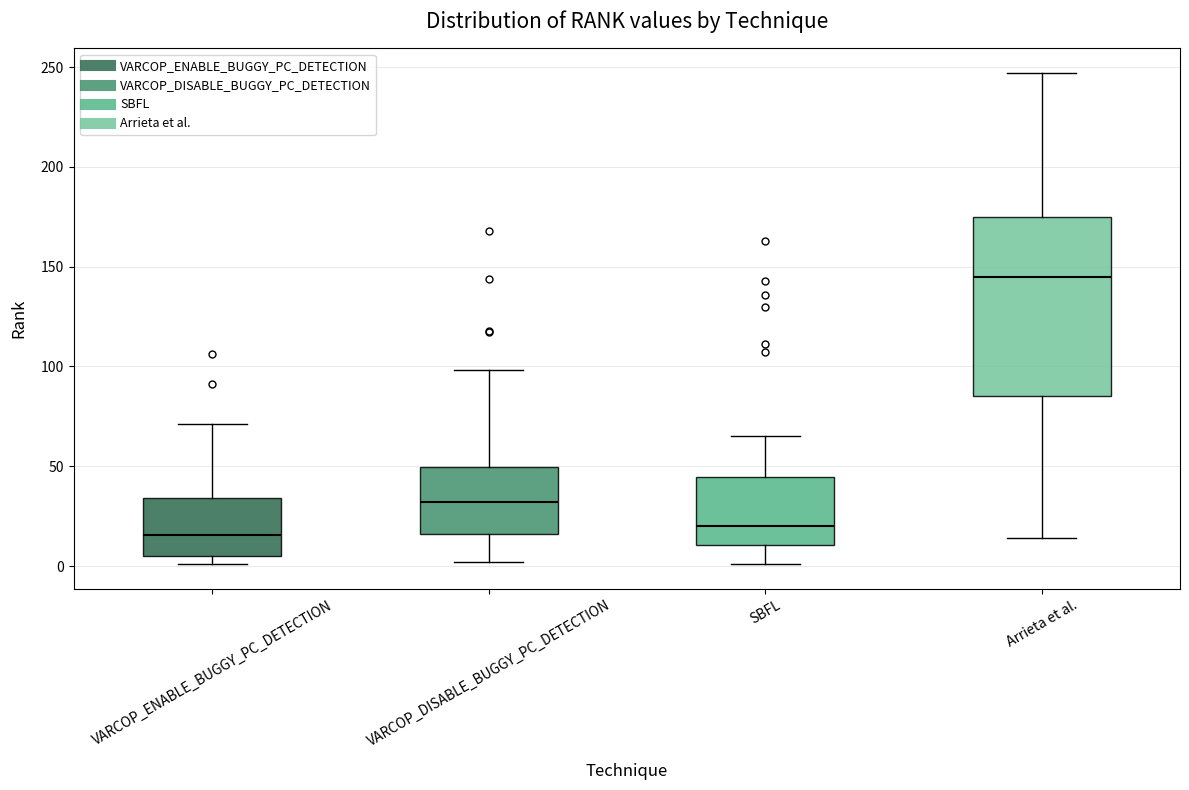

Reading left to right, transcribe this box plot: for each box, give where its median line is, the range the box spans, and where its two whiskers end, as read against the y-axis. The values are not printed on the chart, so give them approximately, as read against the axis.

VARCOP_ENABLE_BUGGY_PC_DETECTION: median 15, box 5 to 35, whiskers 0 to 70
VARCOP_DISABLE_BUGGY_PC_DETECTION: median 30, box 15 to 50, whiskers 0 to 100
SBFL: median 20, box 10 to 45, whiskers 0 to 65
Arrieta et al.: median 145, box 85 to 175, whiskers 15 to 245